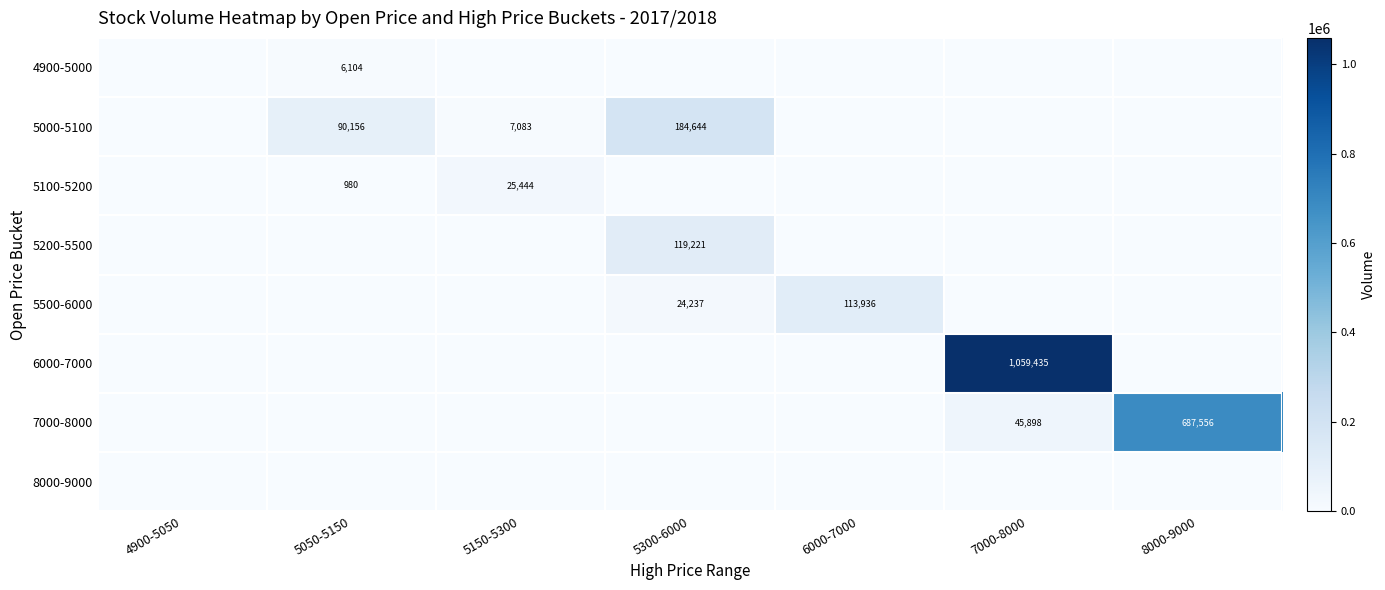

The 5100-5200 series shows 980 at 5050-5150. True or false?

True